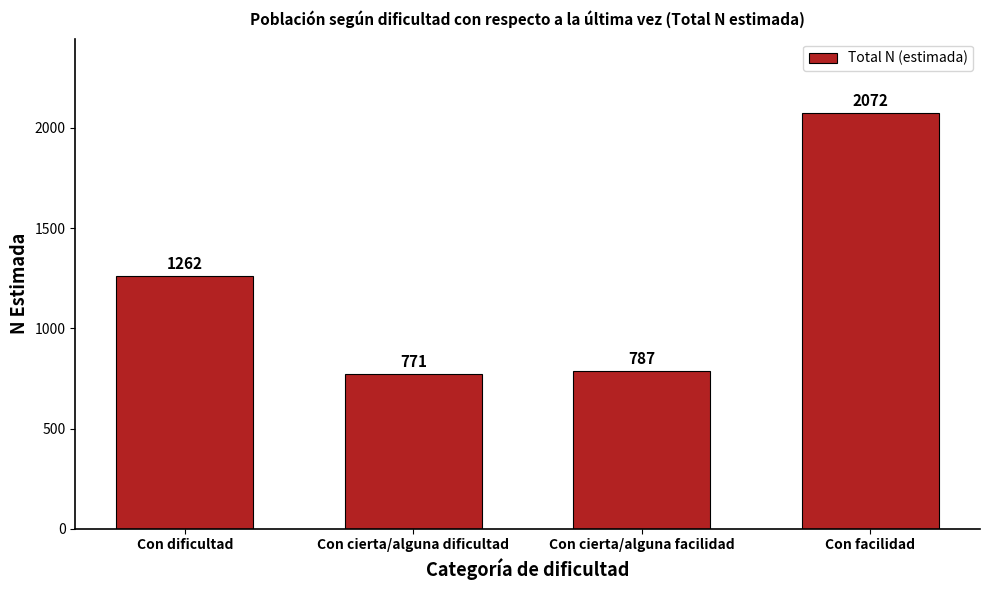

Reading right to left, what are all the values shown in this chart?

2072	787	771	1262